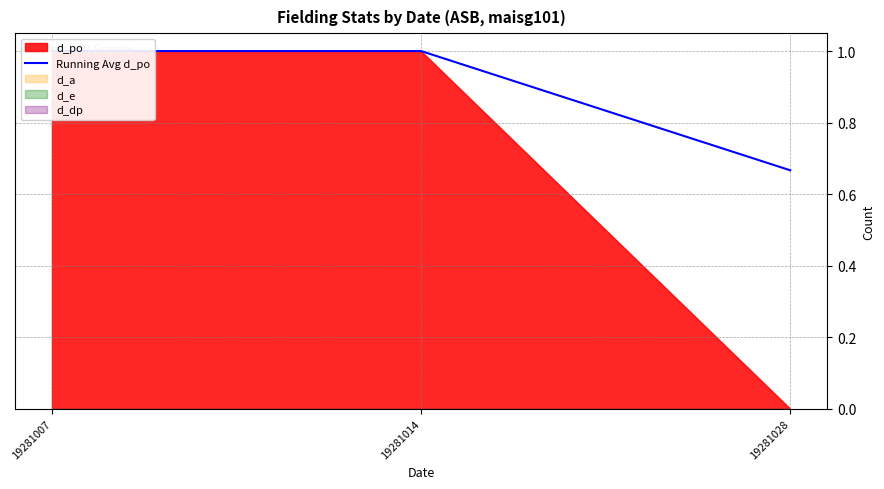

What is the average value?

0.9